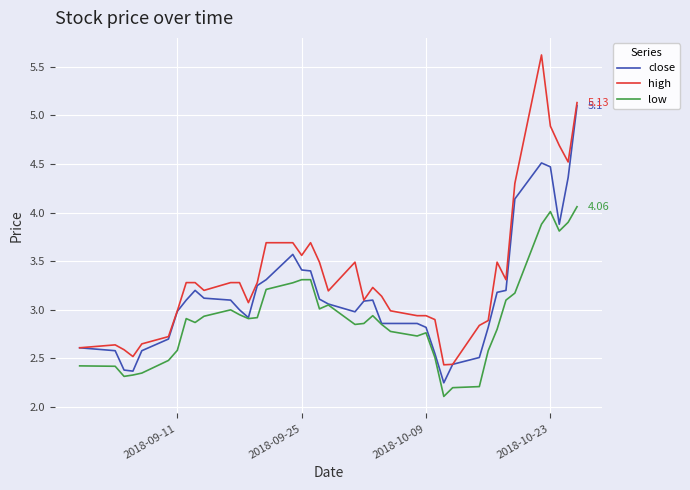

What are all the series names shown in the legend?

close, high, low